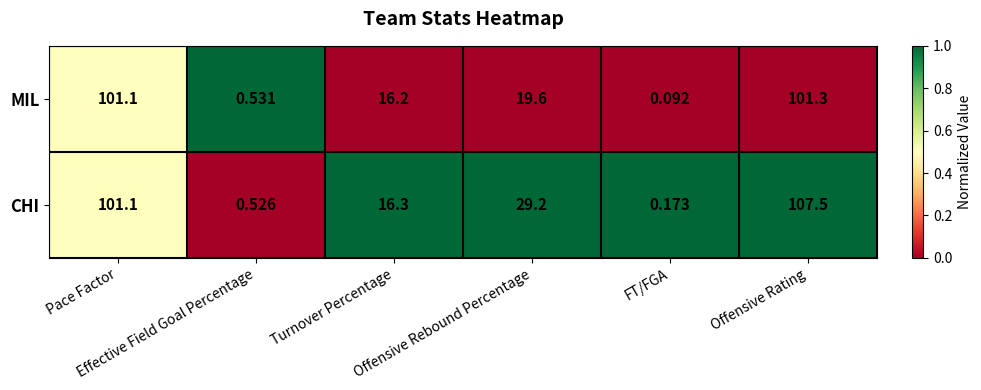

Which series has the widest spread of values?

CHI